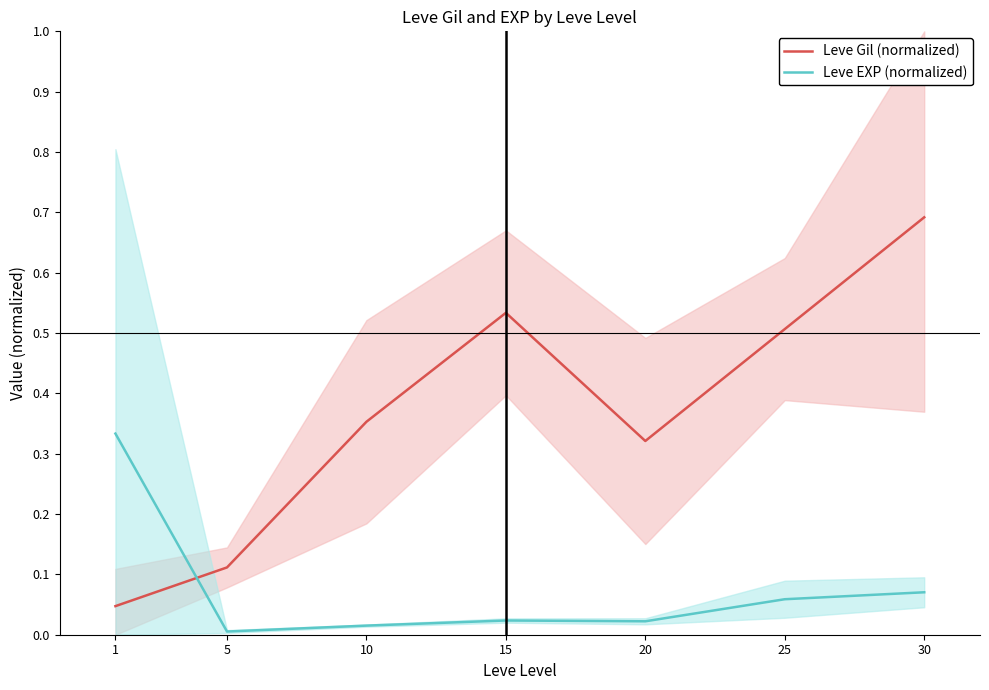

What is the difference between the highest and lowest values at 5?

0.1